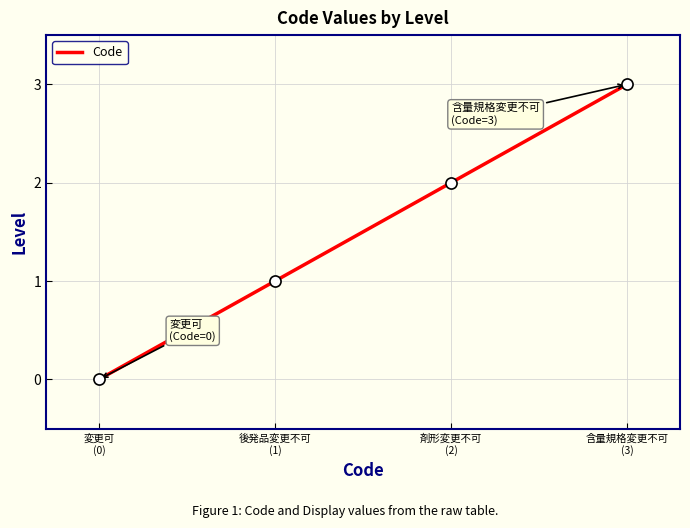

Rank the categories by value from lowest to highest.

変更可
(0), 後発品変更不可
(1), 剤形変更不可
(2), 含量規格変更不可
(3)